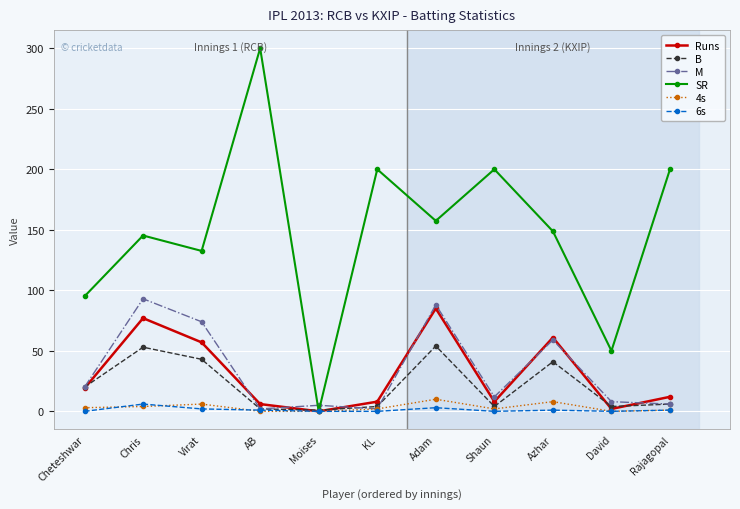

At which category is the sum across all series the highest?

Adam